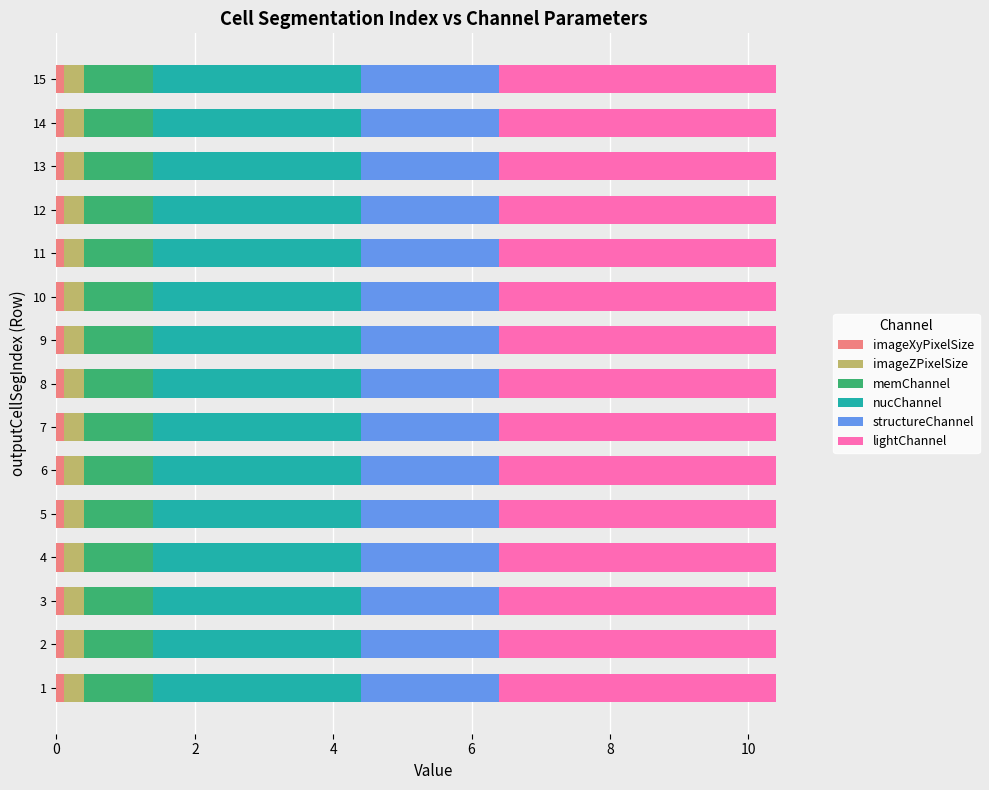

Reading right to left, what are all the values shown in this chart?

imageXyPixelSize: 0.1	0.1	0.1	0.1	0.1	0.1	0.1	0.1	0.1	0.1	0.1	0.1	0.1	0.1	0.1
imageZPixelSize: 0.3	0.3	0.3	0.3	0.3	0.3	0.3	0.3	0.3	0.3	0.3	0.3	0.3	0.3	0.3
memChannel: 1.0	1.0	1.0	1.0	1.0	1.0	1.0	1.0	1.0	1.0	1.0	1.0	1.0	1.0	1.0
nucChannel: 3.0	3.0	3.0	3.0	3.0	3.0	3.0	3.0	3.0	3.0	3.0	3.0	3.0	3.0	3.0
structureChannel: 2.0	2.0	2.0	2.0	2.0	2.0	2.0	2.0	2.0	2.0	2.0	2.0	2.0	2.0	2.0
lightChannel: 4.0	4.0	4.0	4.0	4.0	4.0	4.0	4.0	4.0	4.0	4.0	4.0	4.0	4.0	4.0